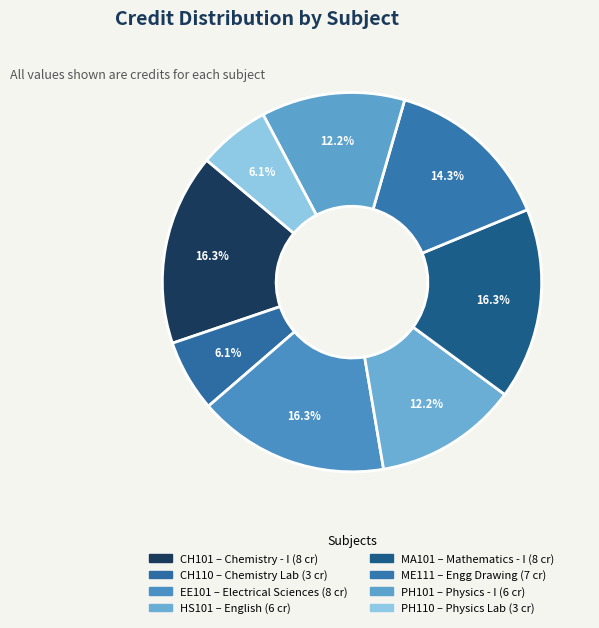

Rank the categories by value from lowest to highest.

CH110, PH110, HS101, PH101, ME111, CH101, EE101, MA101